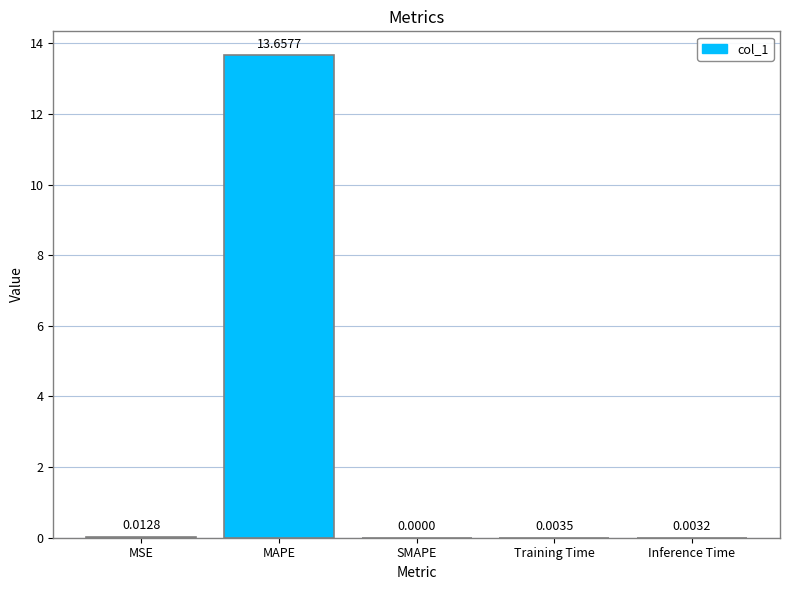

The chart shows a value of 5.6 at SMAPE. True or false?

False